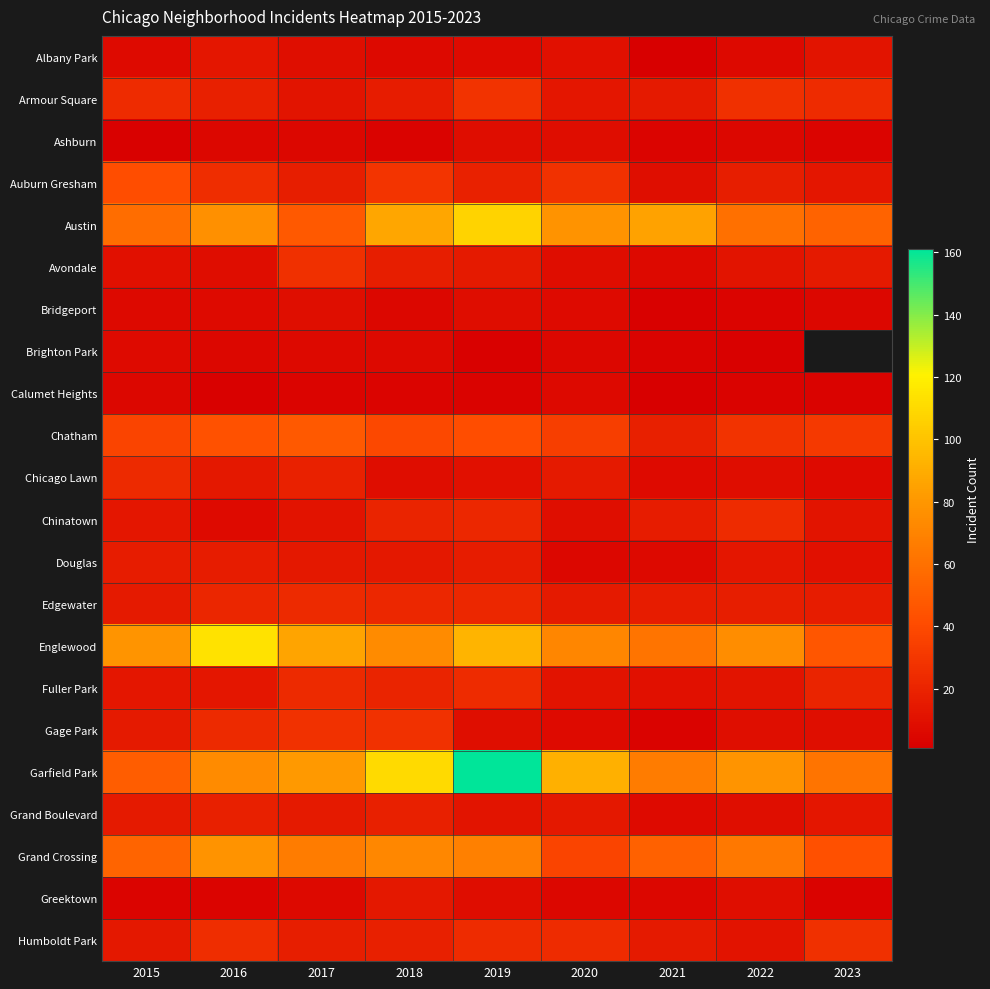

What is the difference between the highest and lowest values at 2021?

84.0